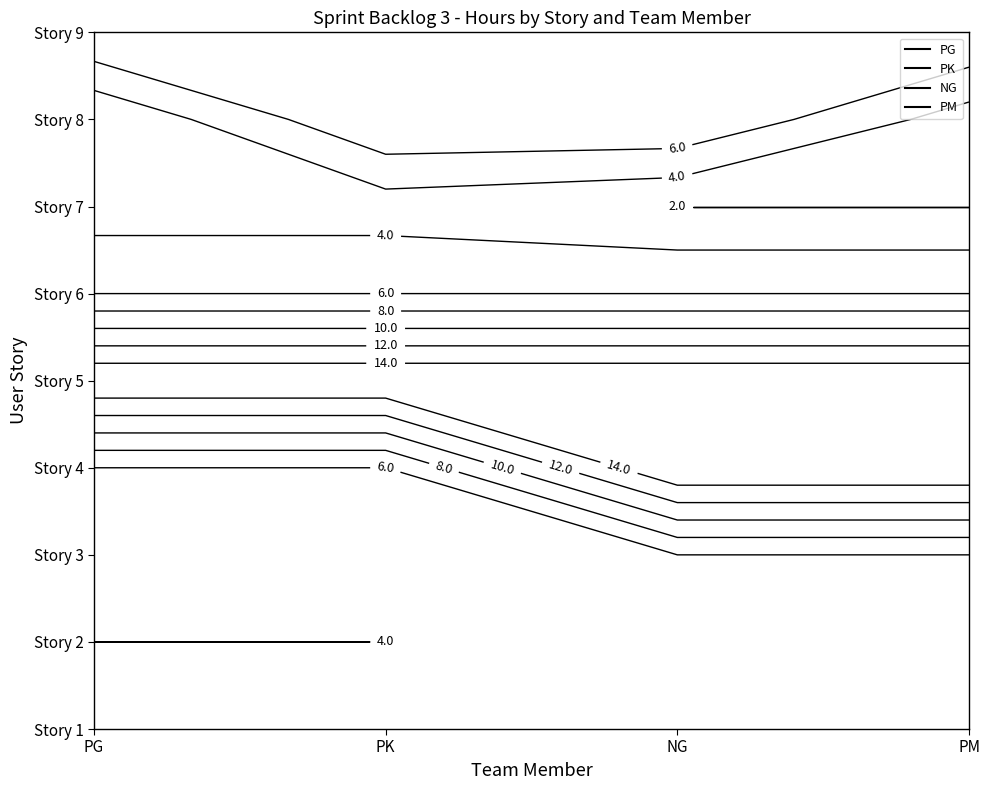

Between Story 8 and Story 1, which is larger?

Story 1